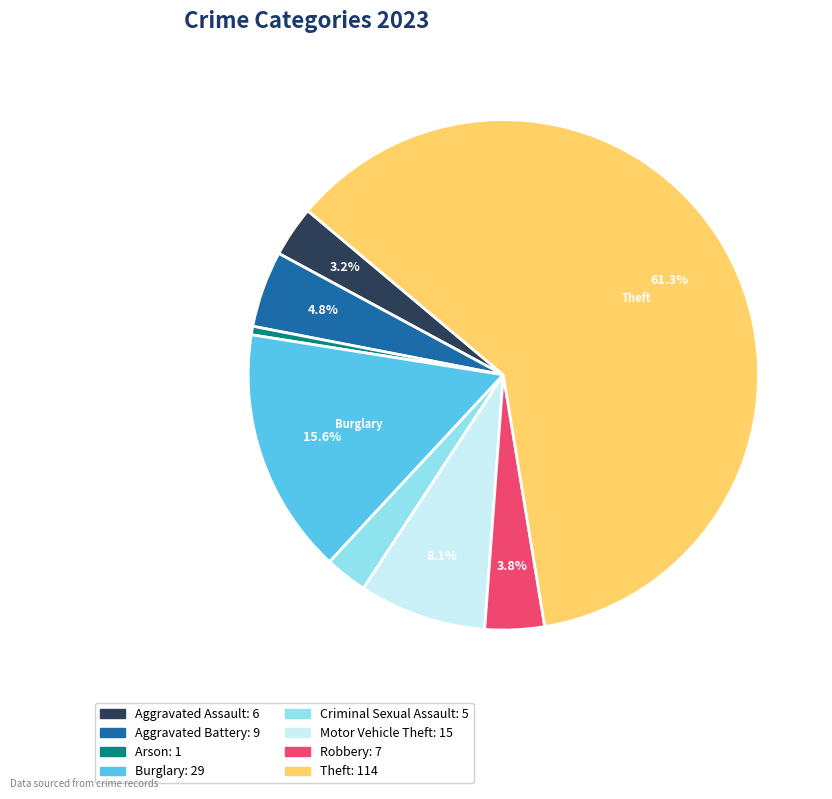

Does any single category account for the majority?

Yes